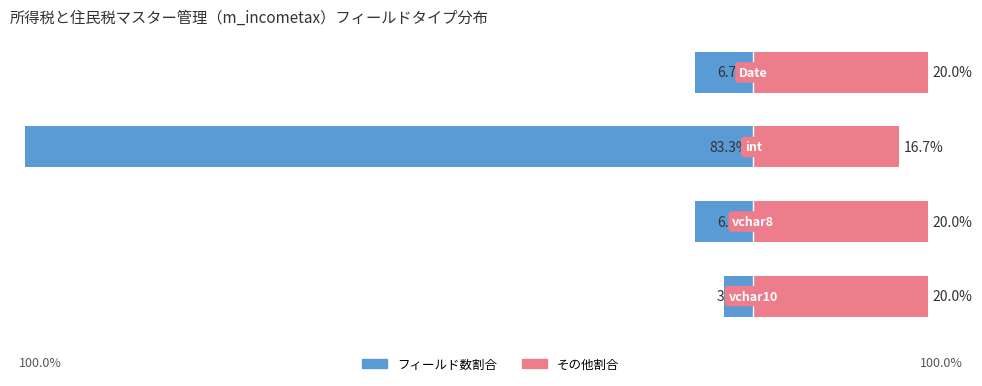

How many categories are shown in the chart?

4